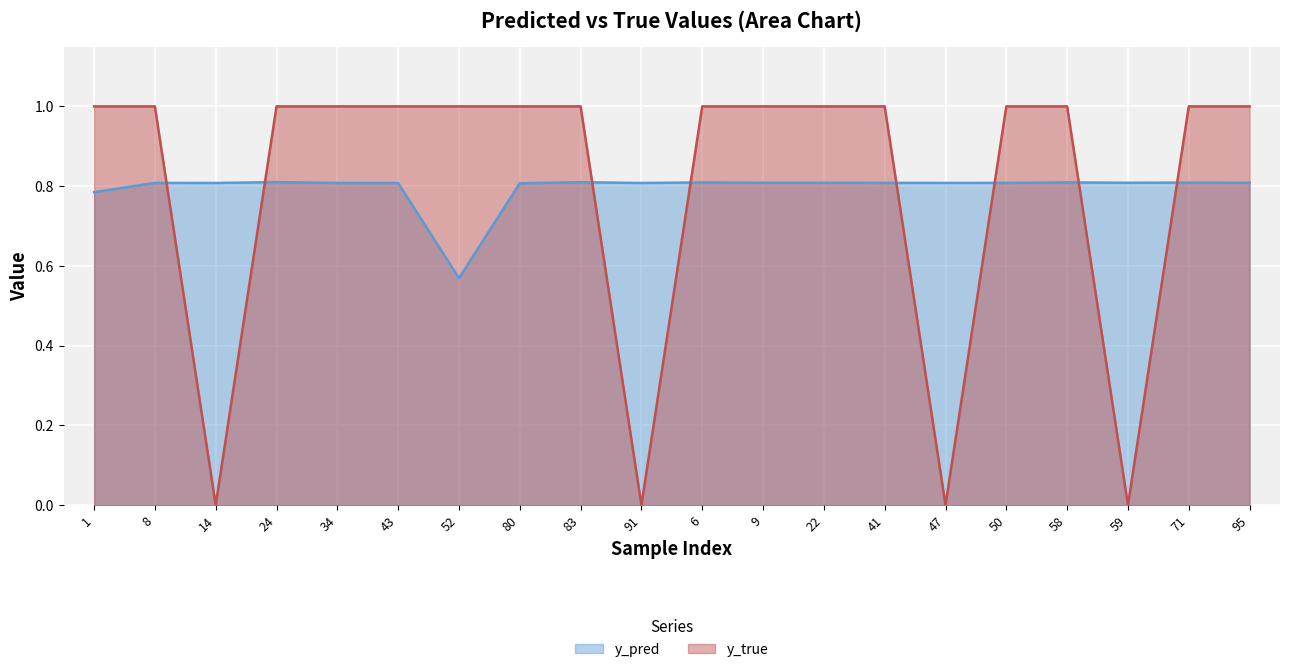

How many times do y_true and y_pred cross each other?

8